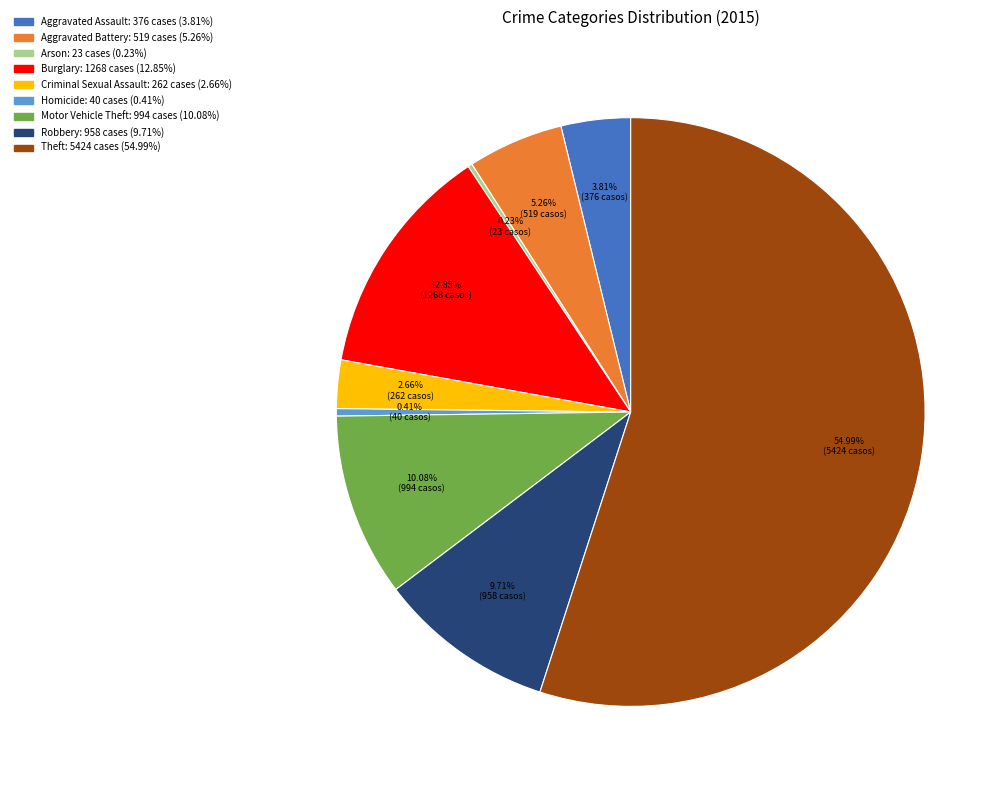

Is there any slice that represents more than half of the pie?

Yes